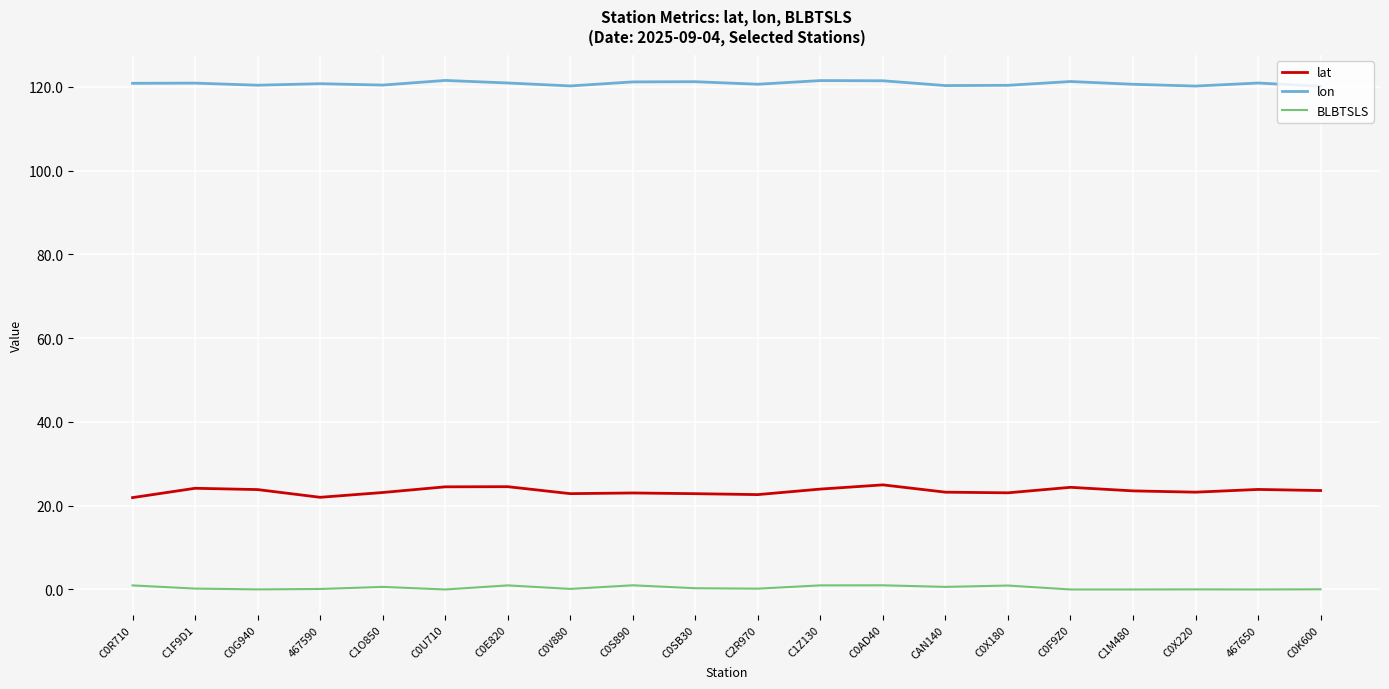

Does the chart have visible grid lines?

Yes